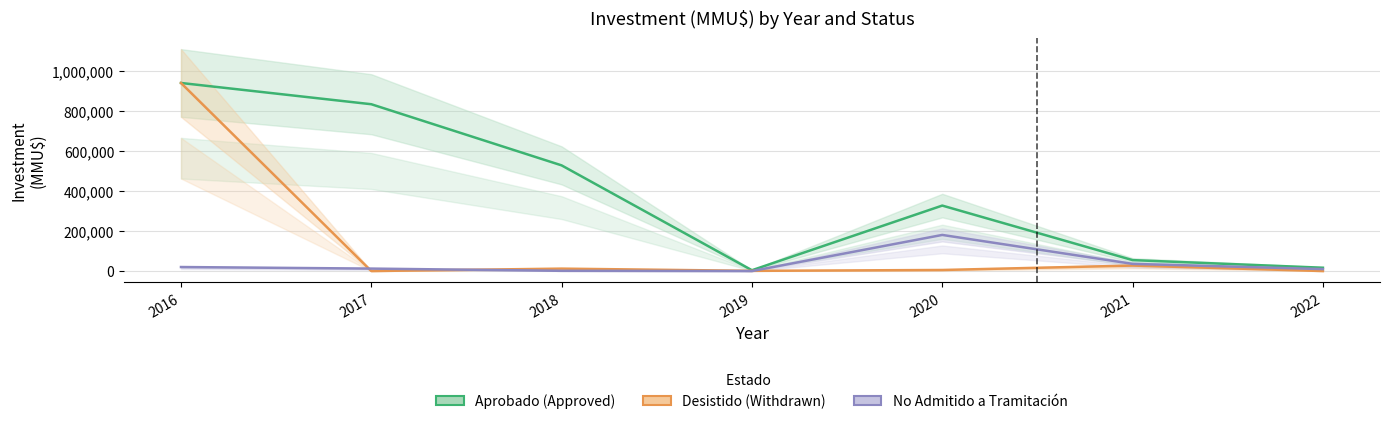

Reading left to right, transcribe all the data shown in this chart.

Aprobado (Approved): 938030	832000	527002	4000	326500	54480	16500
Desistido (Withdrawn): 938000	0	12000	1000	5260	27272	0
No Admitido a Tramitación: 20000	12200	1104	0	180104	35720	9720